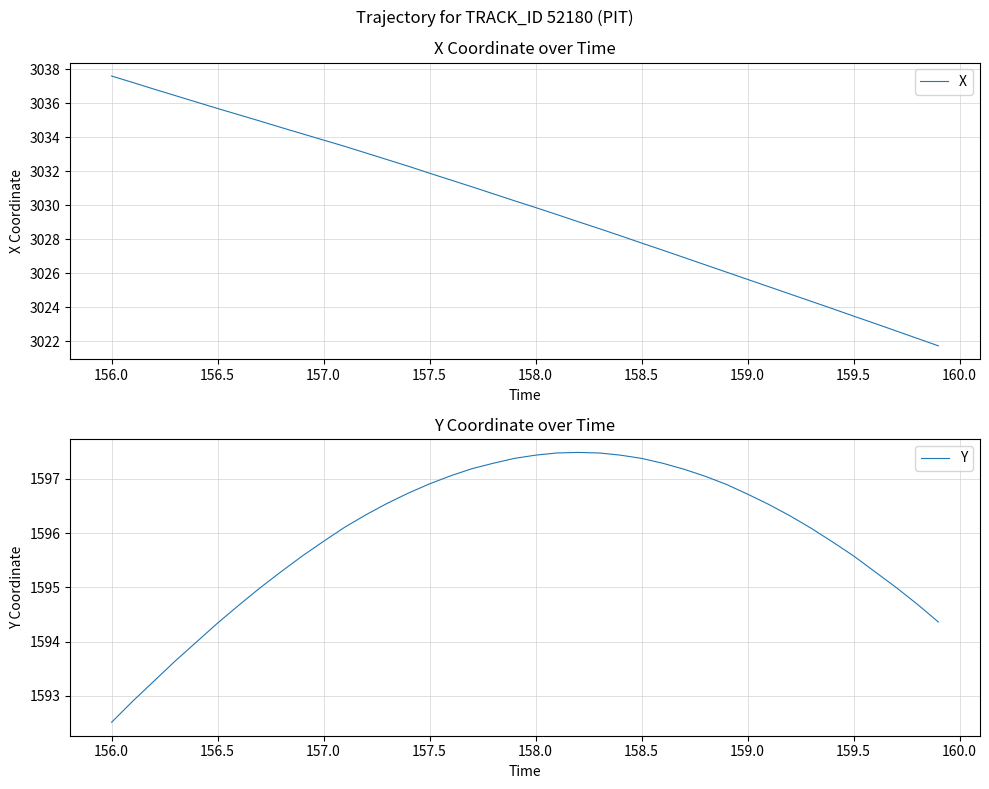

What is the highest value of the X series?

3037.6